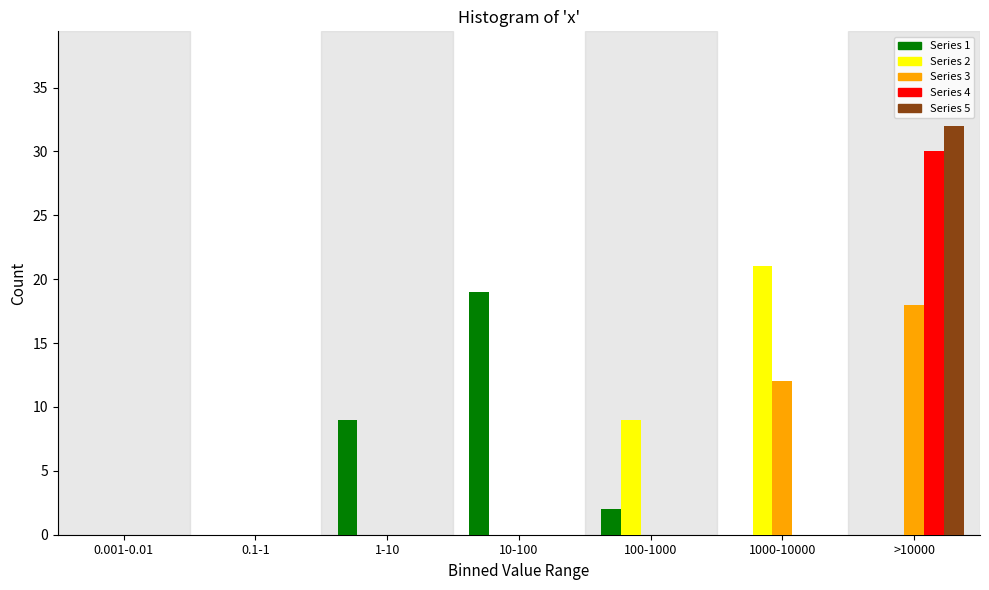

What is the total value across all series at 10-100?

19